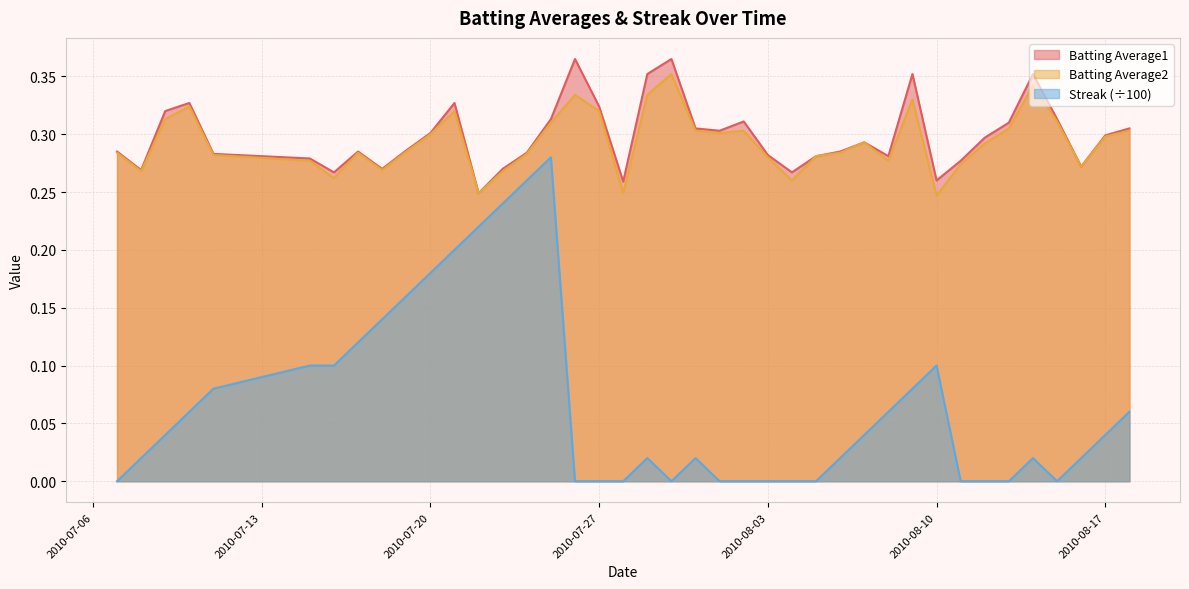

True or false: Batting Average2 and Batting Average1 cross at least once.

False